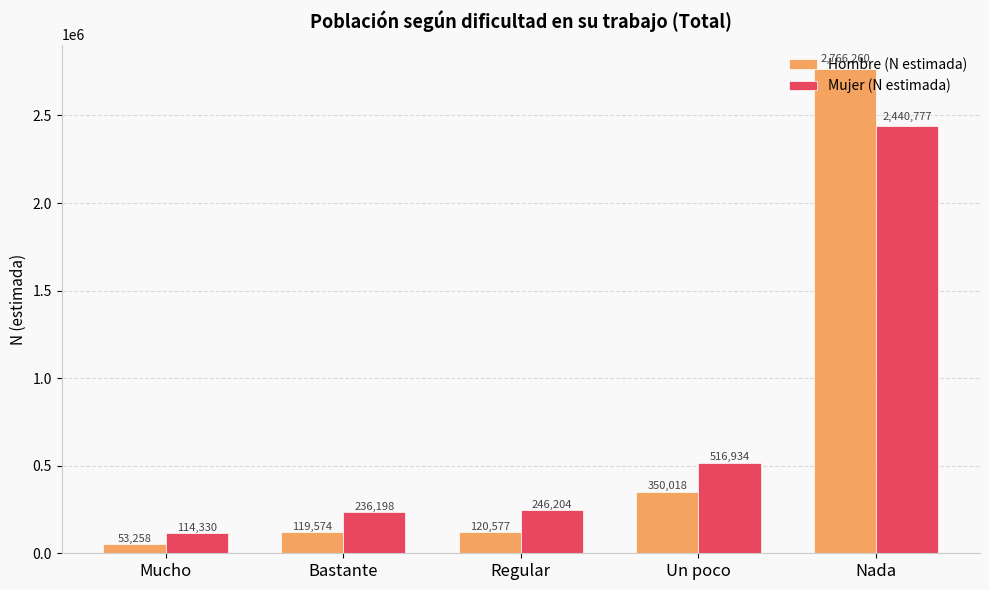

What is the sum of the Hombre (N estimada) values at Mucho and Regular?

173835